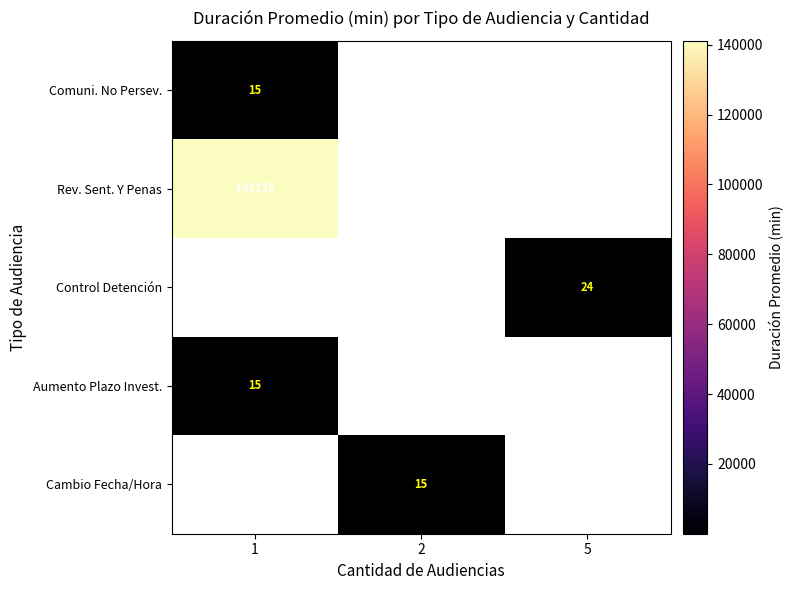

Which has a higher value, 5 or 1?

1